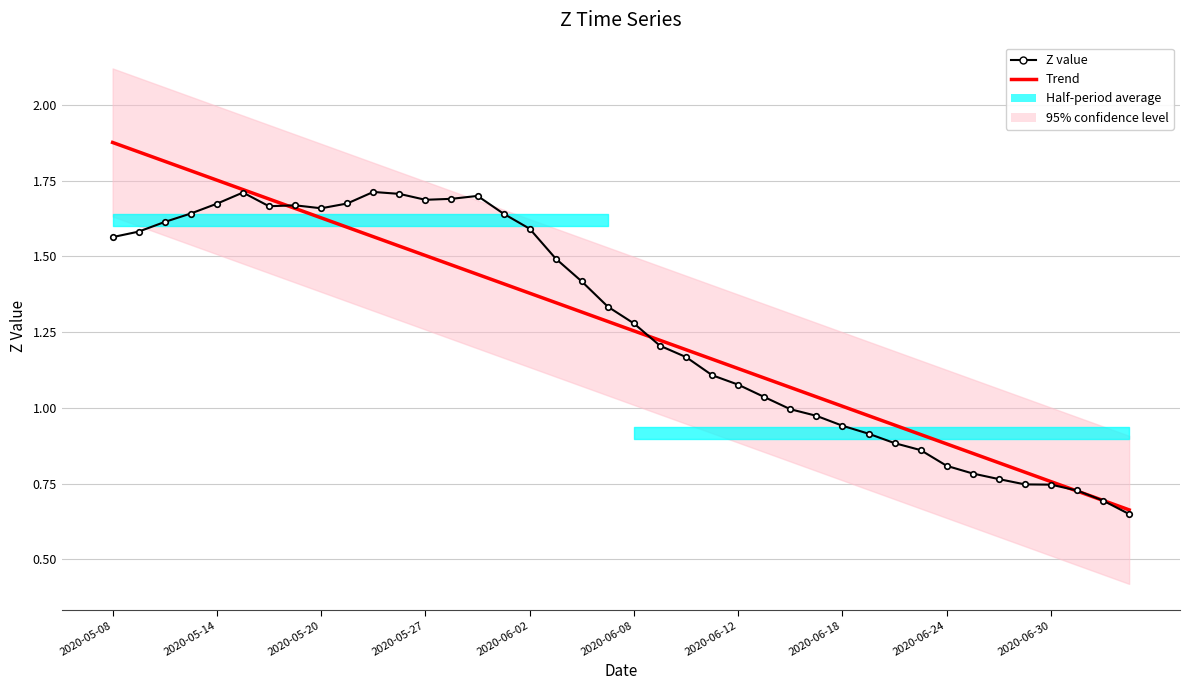

Between 23 and 27, which series saw the biggest shift?

Z value